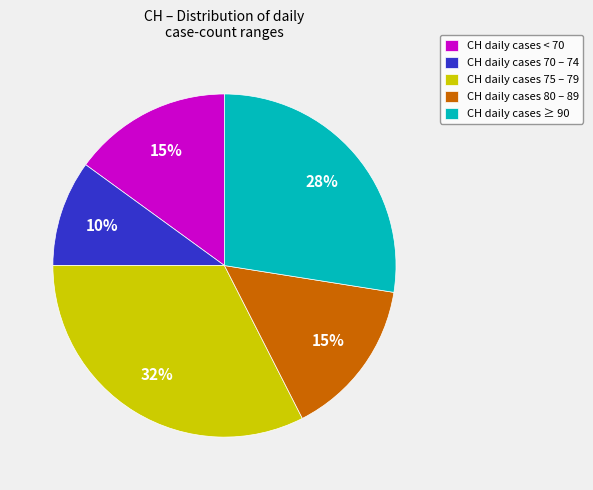

Which slice is the largest?

CH daily cases 75 – 79